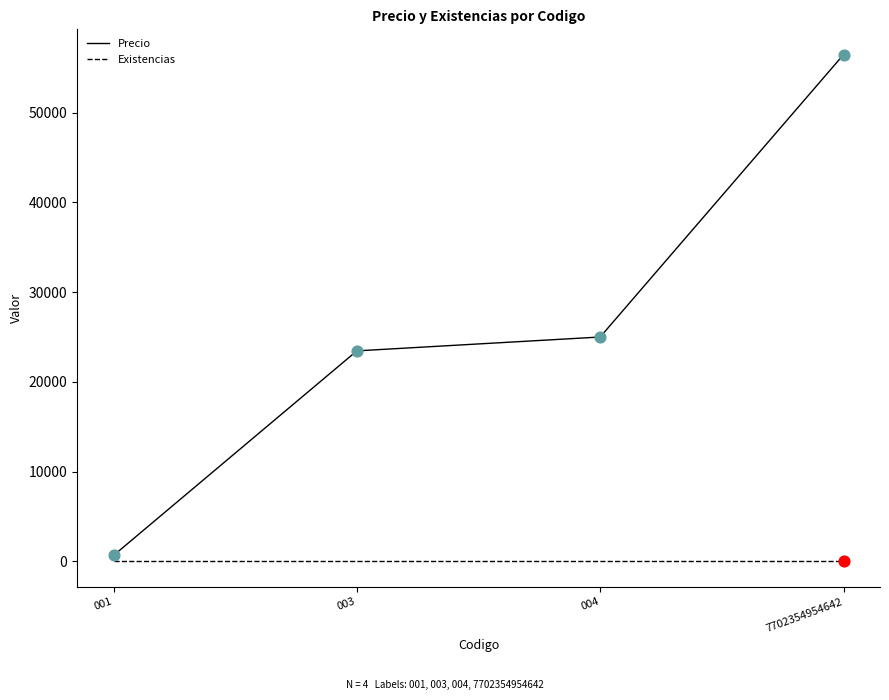

At how many categories does at least one series exceed 42993?

1